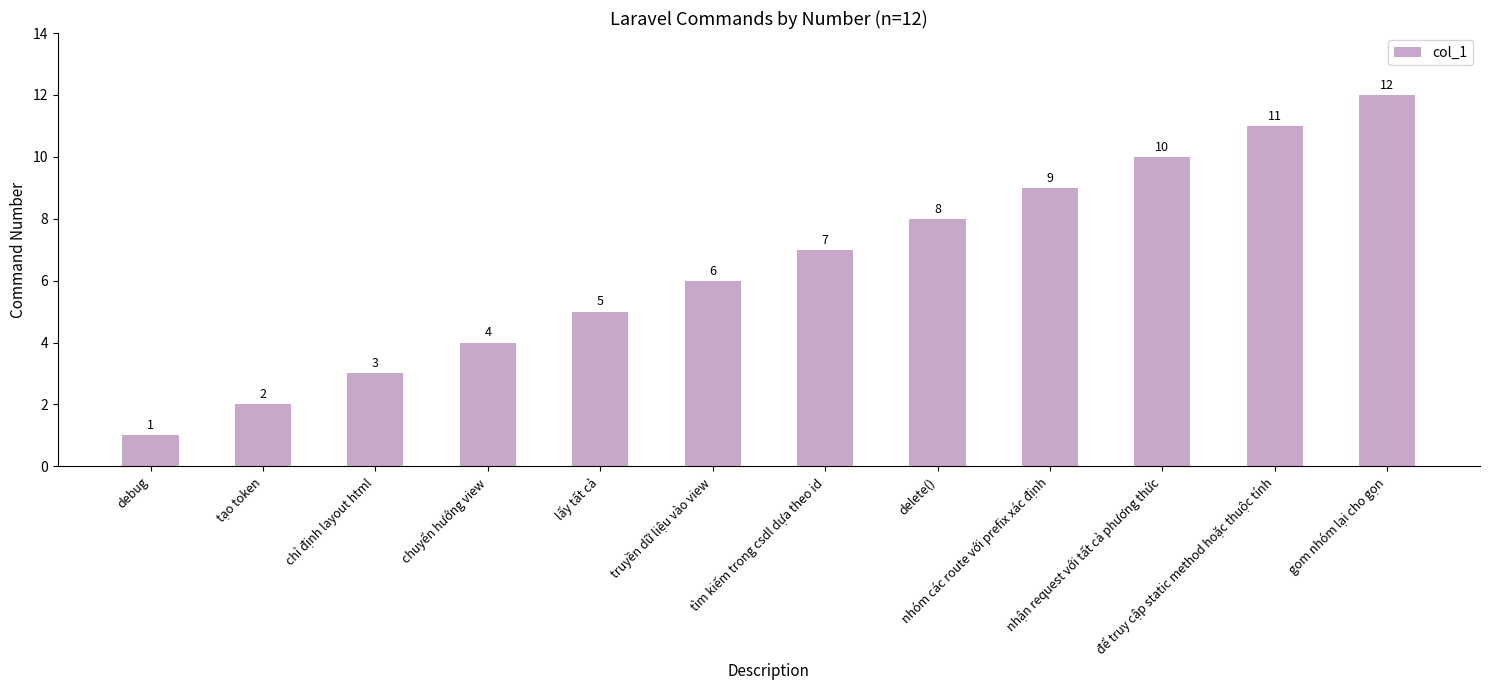

What is the sum of all values?

78